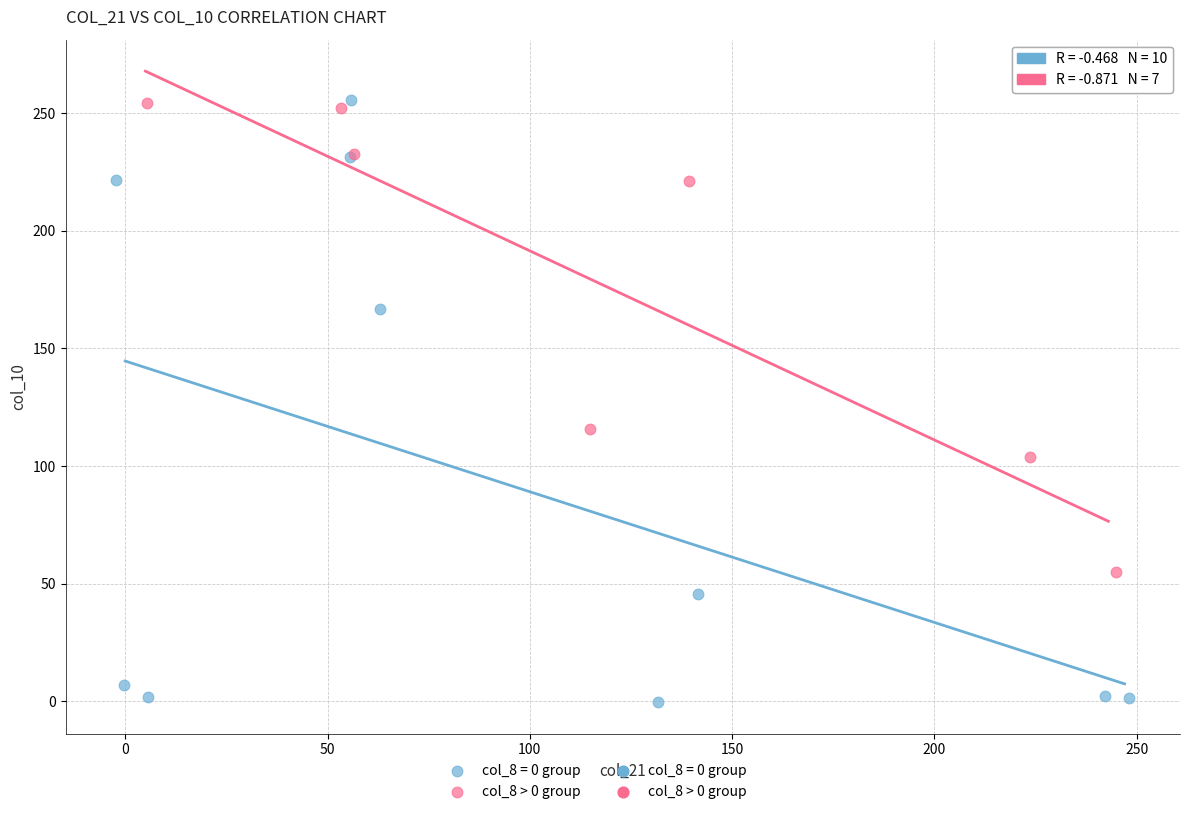

Which series has the largest Y range (max minus min)?

col_8 = 0 group